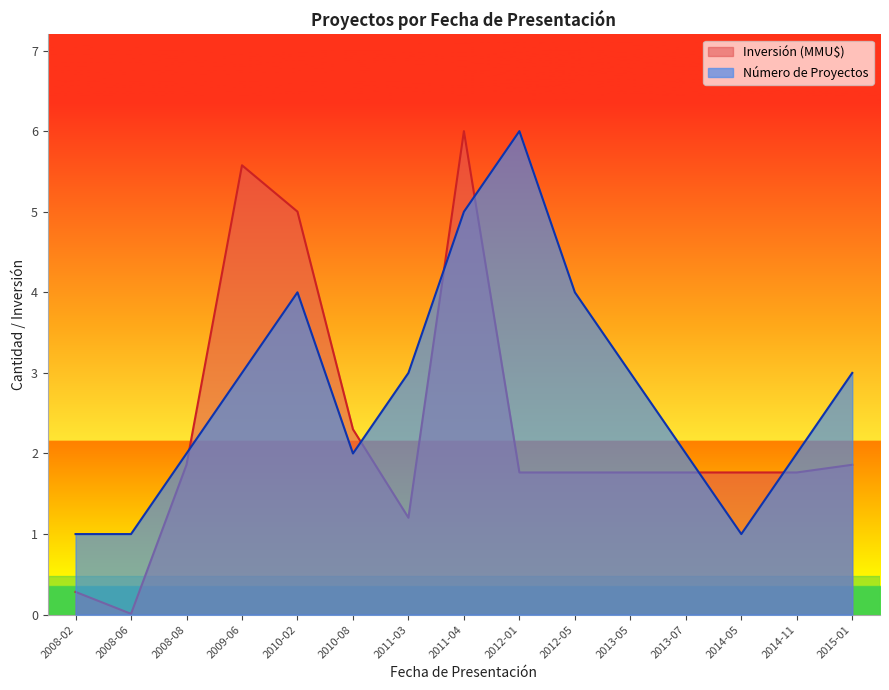

Does the chart have visible grid lines?

No